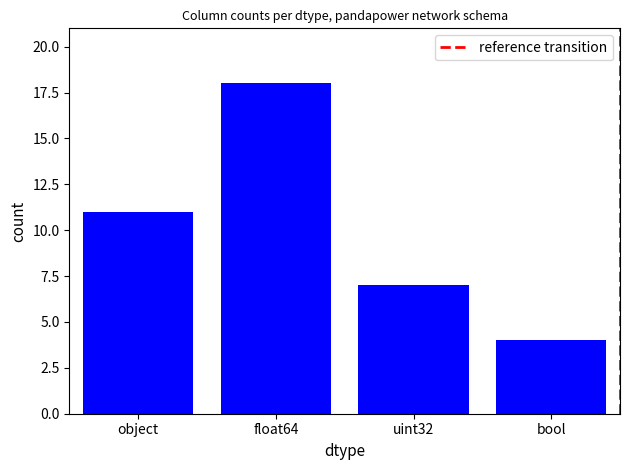

Which label corresponds to the smallest value in the chart?

bool